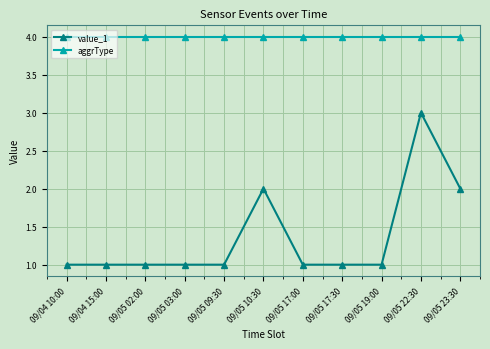

Is it true that value_1 equals 1 at 09/05 02:00?

True